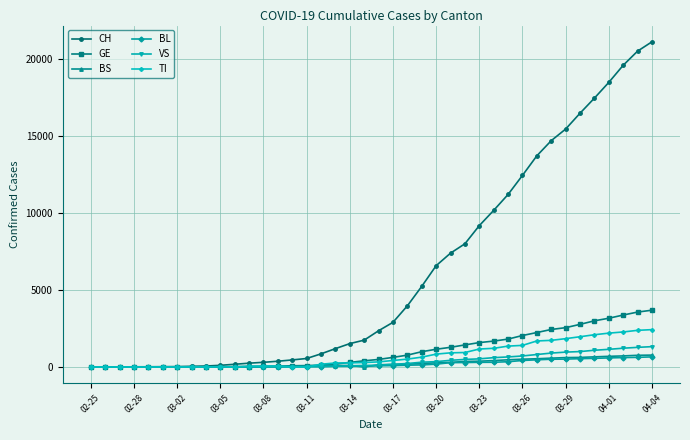

What is the highest value of the CH series?

21088